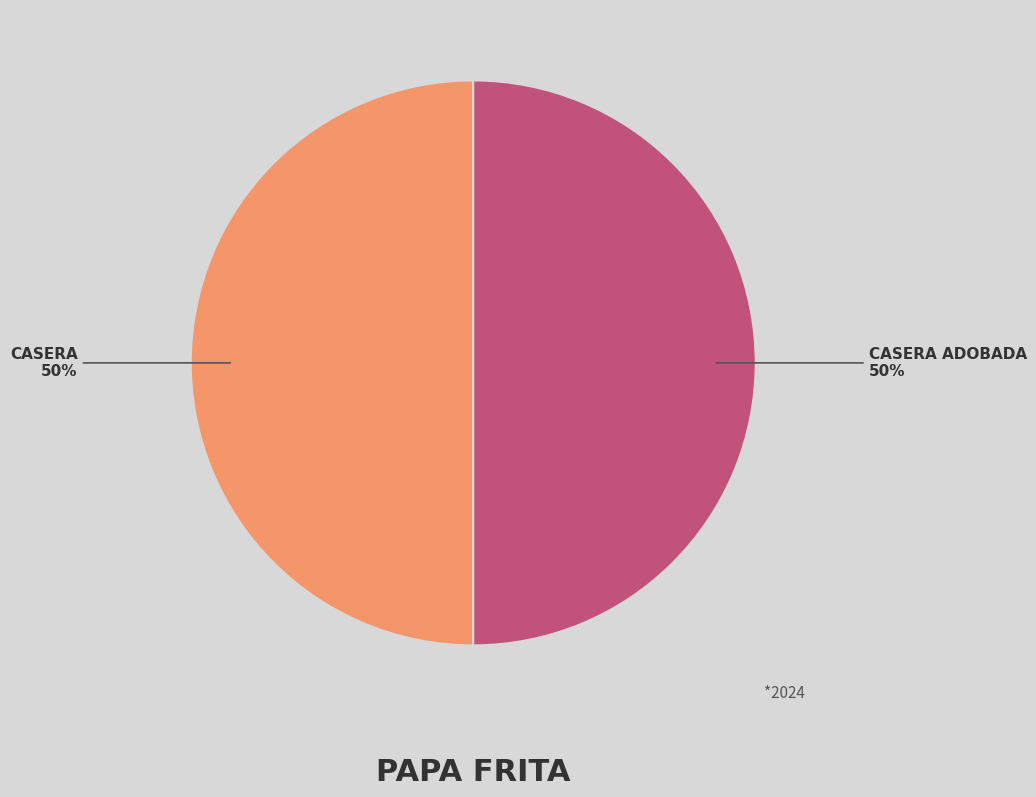

How many slices are in this pie chart?

2